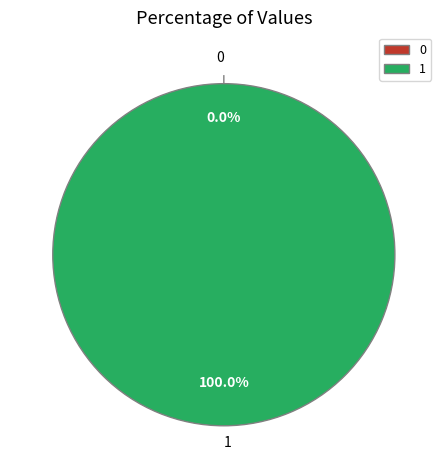

Is it true that 0 is 9% of the pie?

False